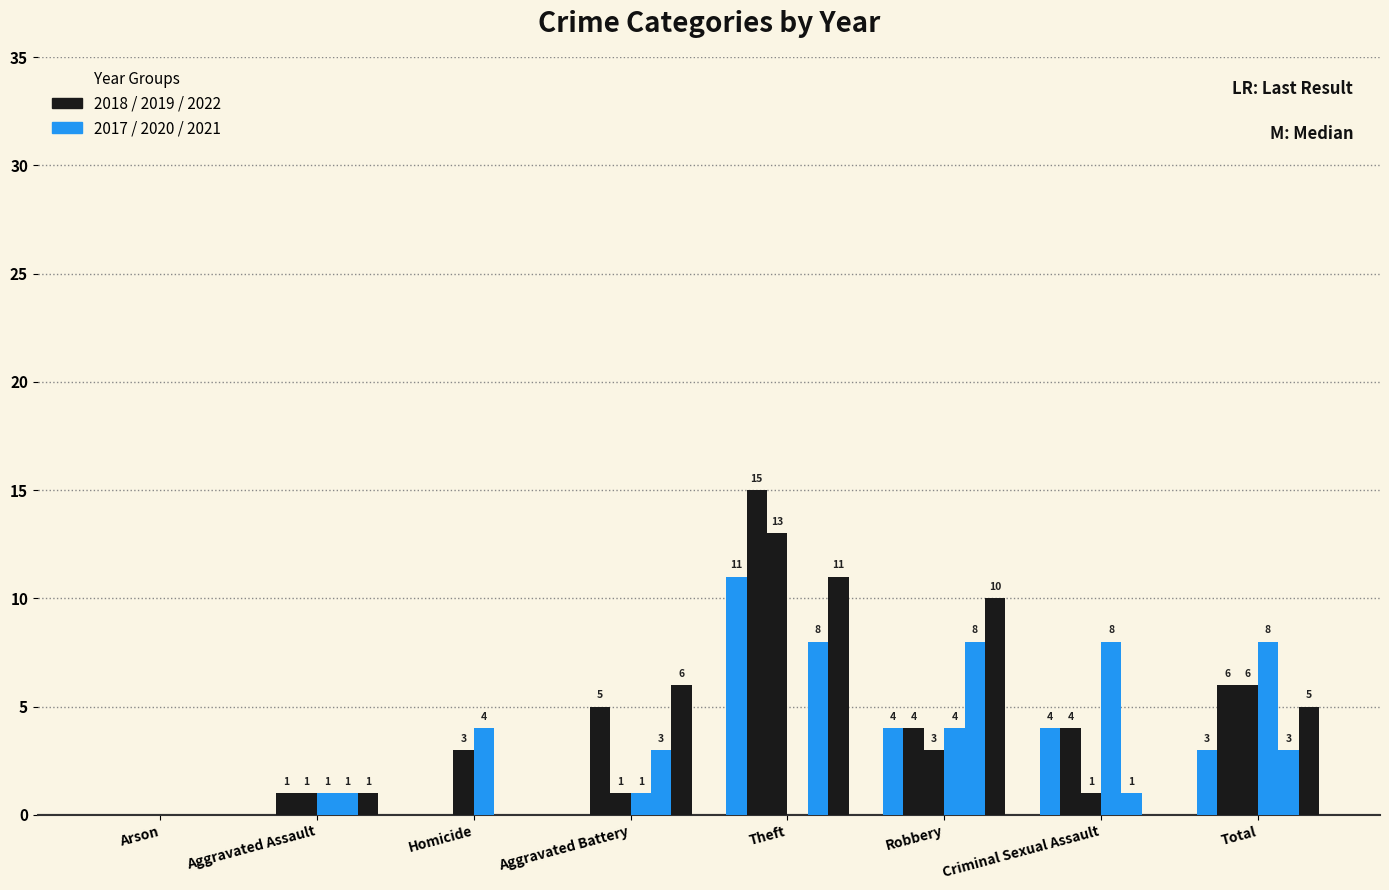

Are the bars horizontal?

No